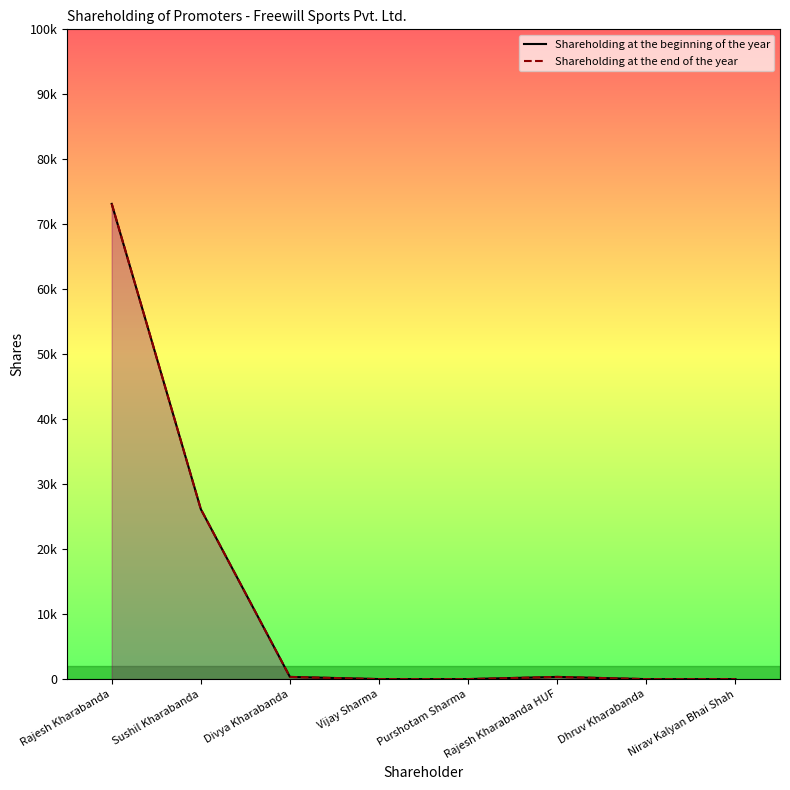

True or false: Shareholding at the beginning of the year and Shareholding at the end of the year cross at least once.

False